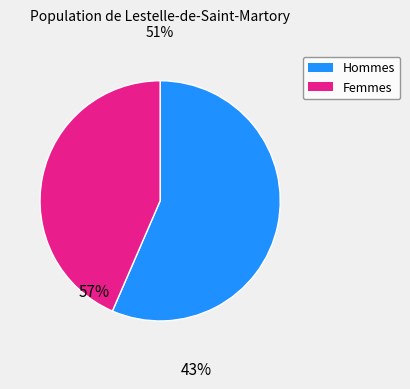

Which has a higher value, Hommes or Femmes?

Hommes